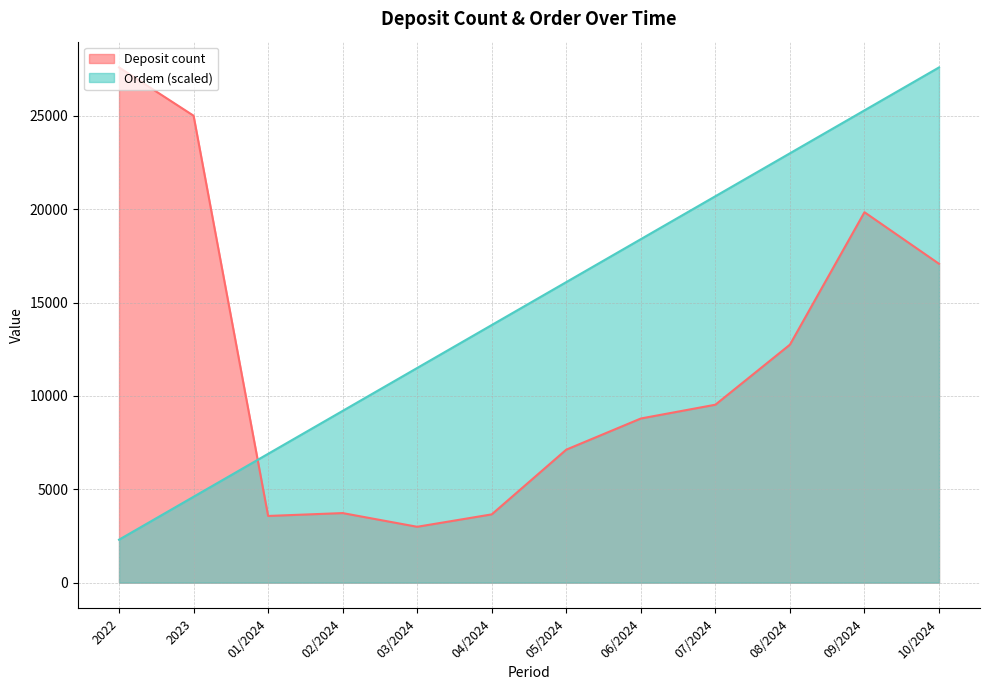

Reading left to right, list all the values displayed in this chart.

Deposit count: 27596.0	25010.0	3571.0	3725.0	2991.0	3656.0	7123.0	8791.0	9530.0	12746.0	19841.0	17079.0
Ordem: 2299.7	4599.3	6899.0	9198.7	11498.3	13798.0	16097.7	18397.3	20697.0	22996.7	25296.3	27596.0